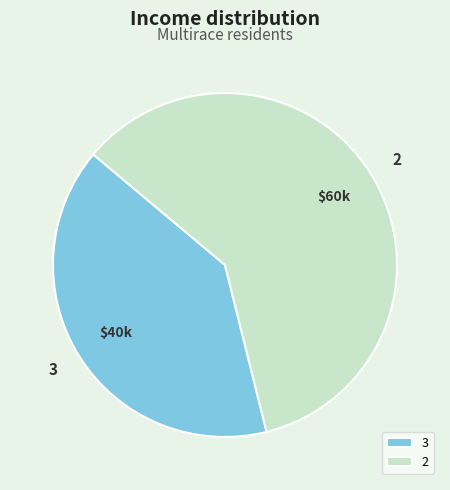

Which category has the smallest portion of the pie?

3